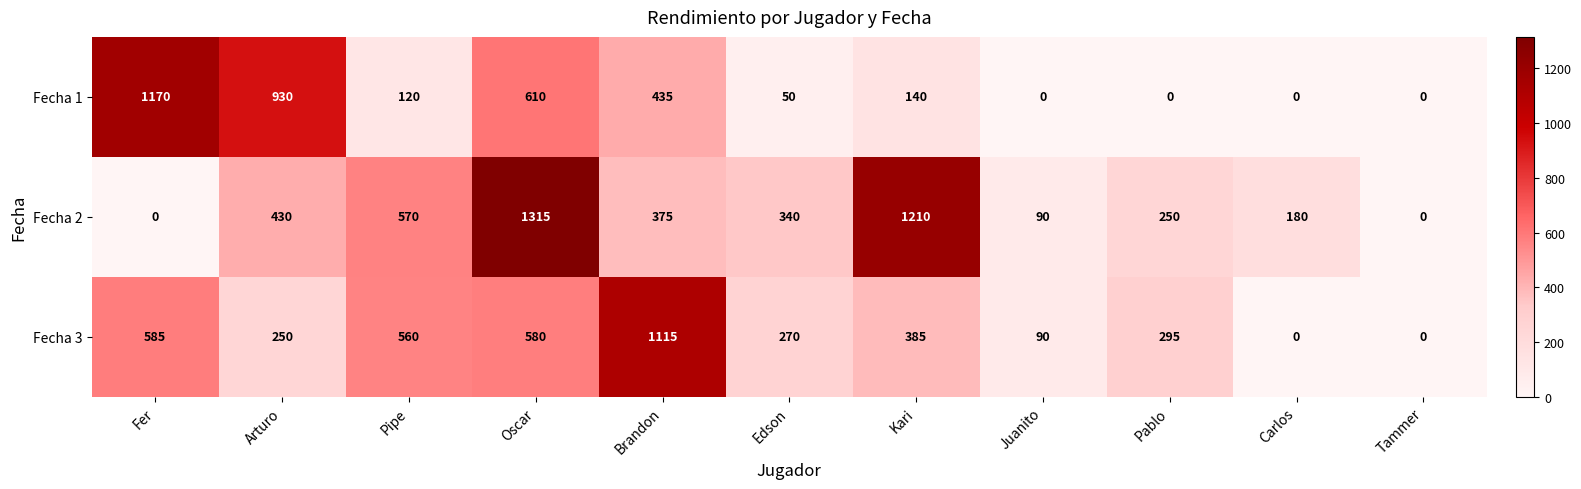

What is the difference between the highest and lowest values at Fer?

1170